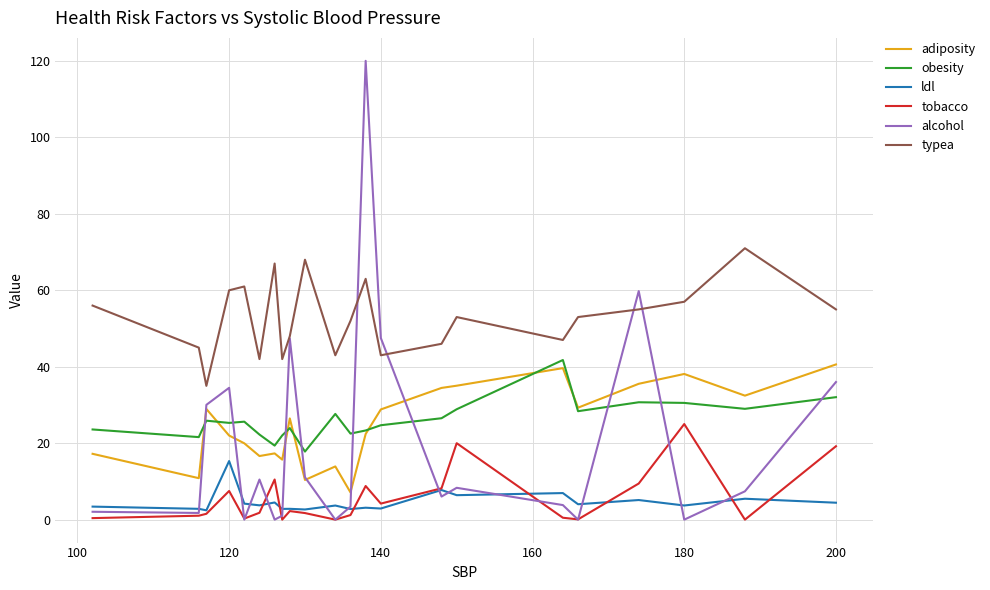

How many categories are shown in the chart?

22